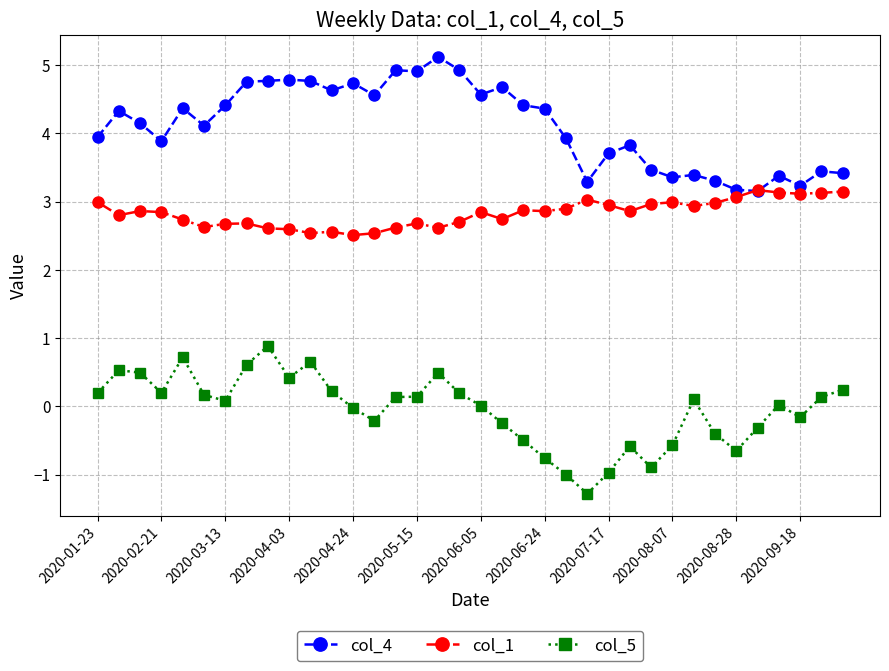

What is the lowest value of the col_5 series?

-1.3